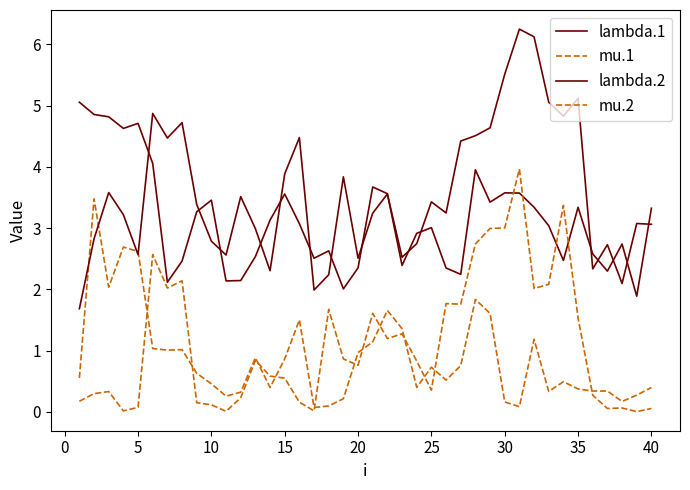

How many lines are shown in the chart?

4